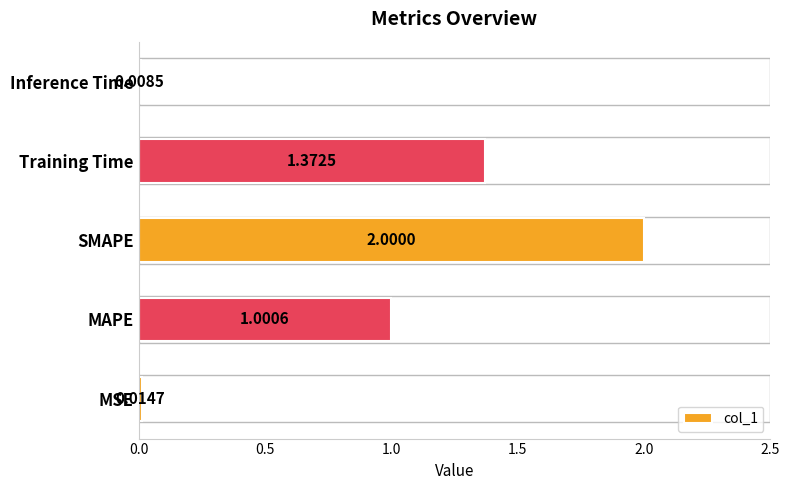

Where is the data nearest to the value 1?

MAPE